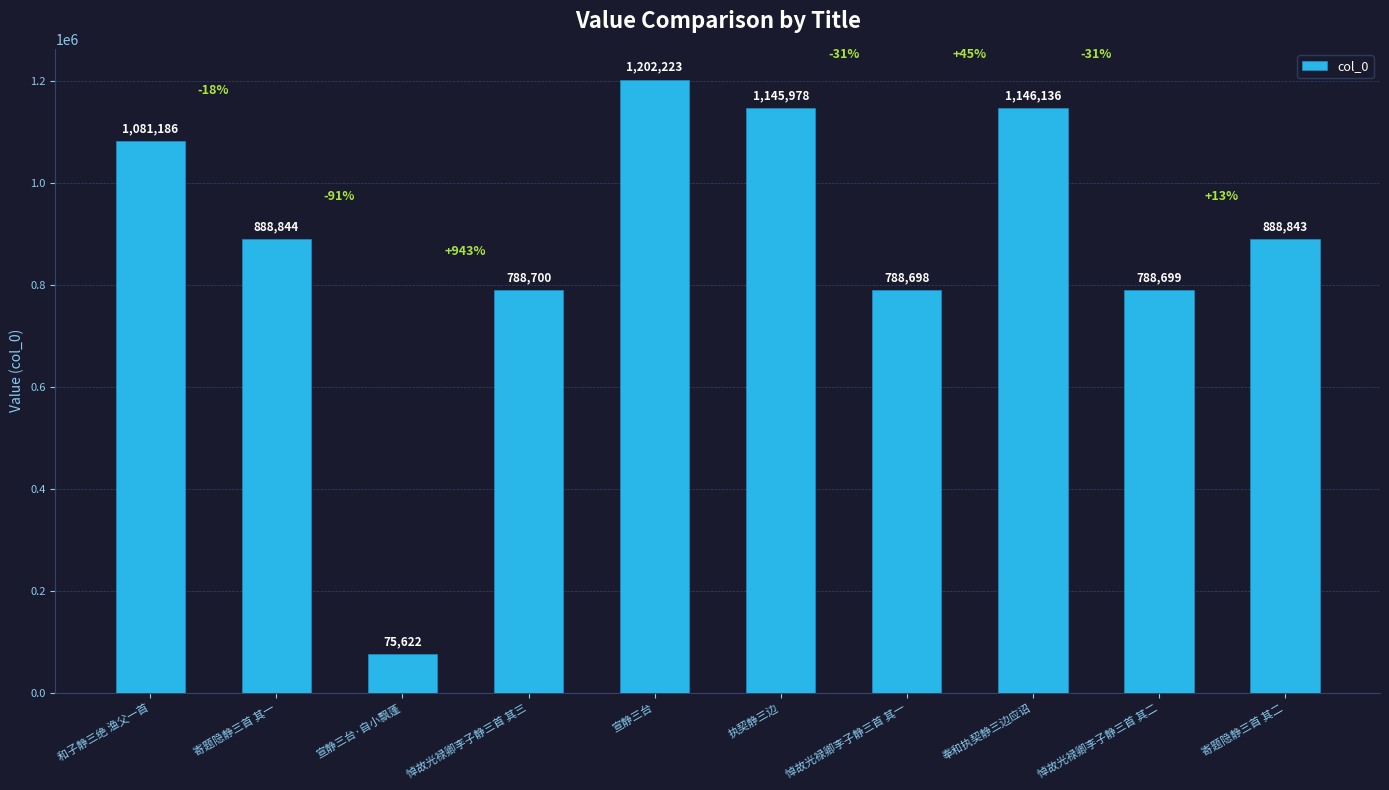

What is the change in value from 悼故光禄卿李子静三首 其三 to 宣静三台?

+413523